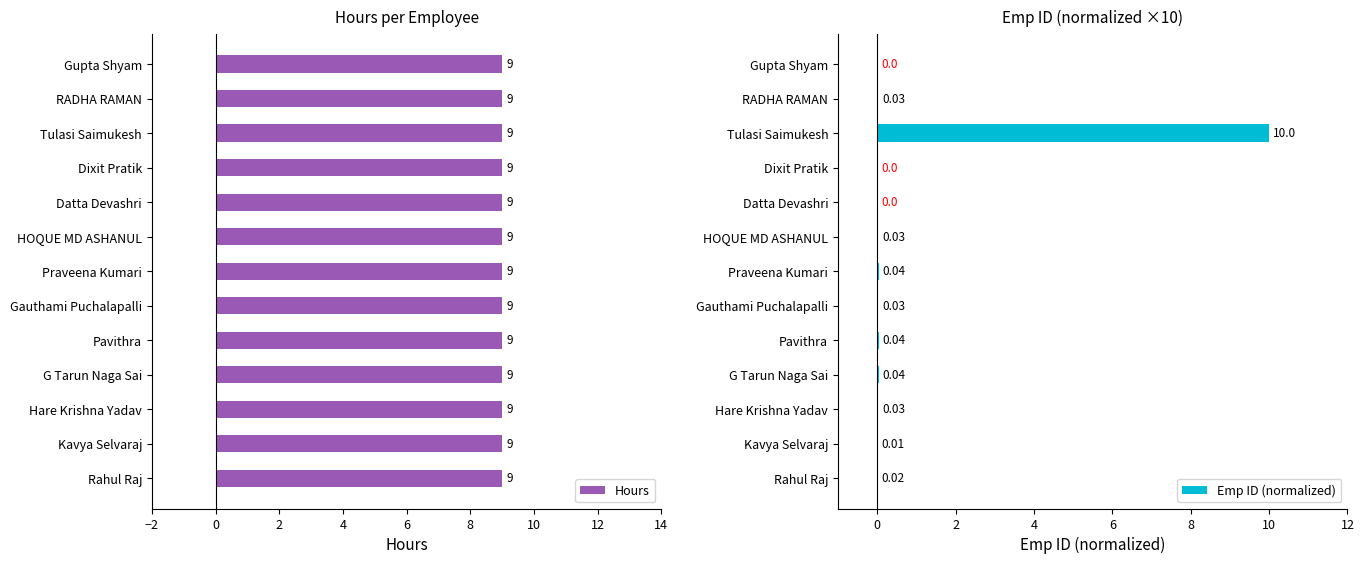

Count the number of data series in this chart.

2